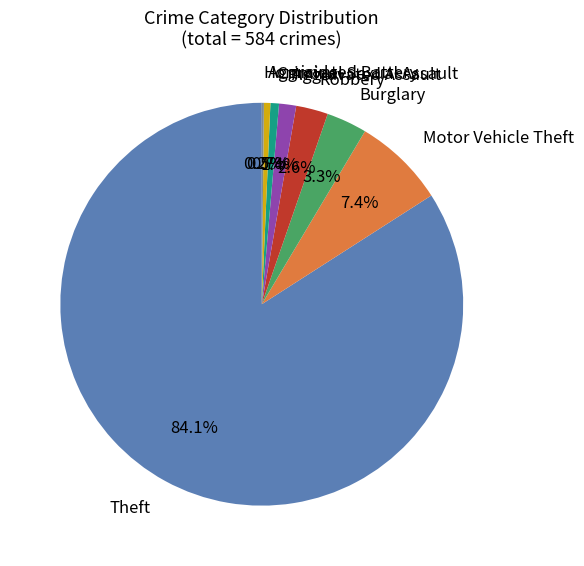

Does Theft represent more than half of the total?

Yes